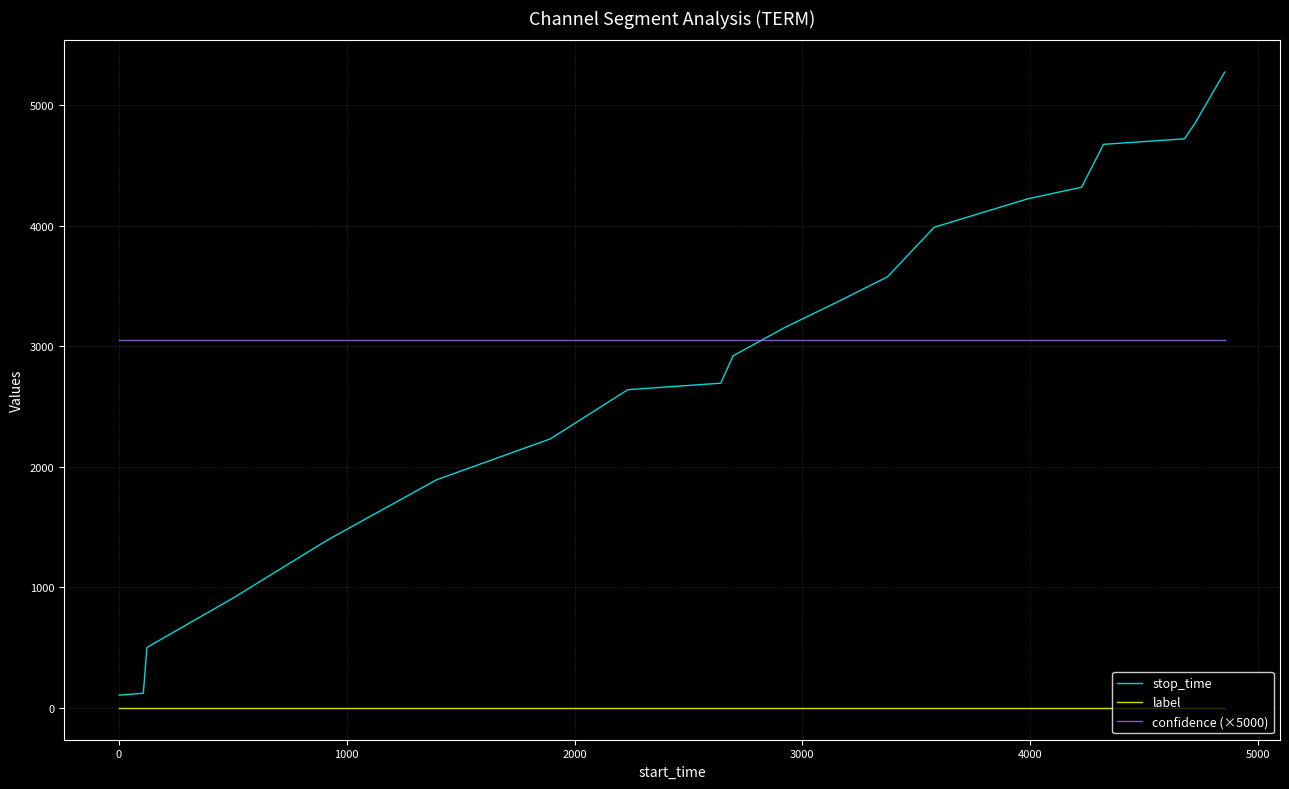

What is the average value of the confidence (×5000) series?

3056.6